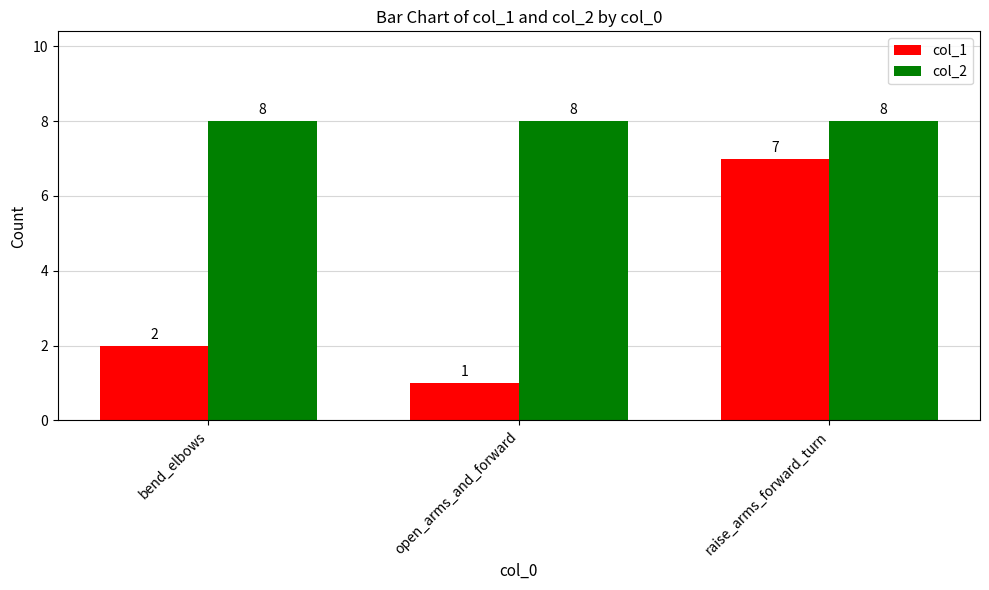

At which category is the sum across all series the highest?

raise_arms_forward_turn